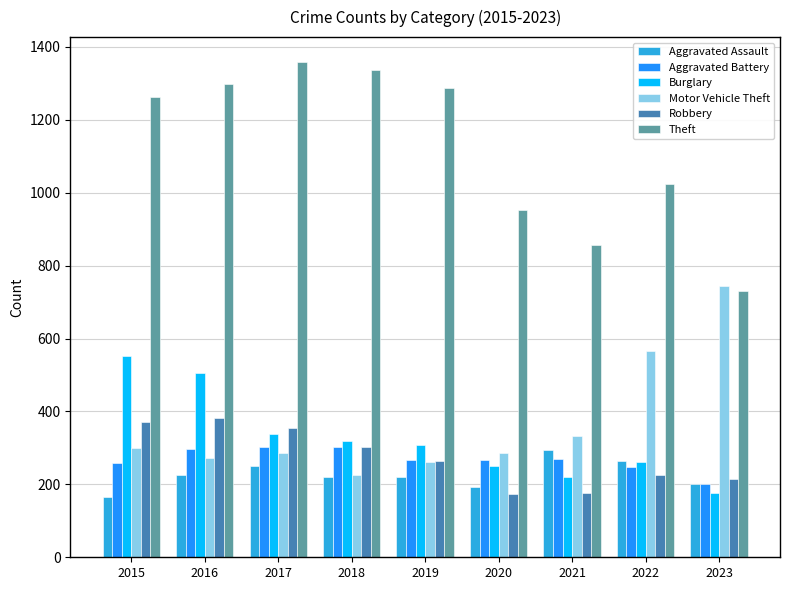

Which series changed the most between 2015 and 2018?

Burglary